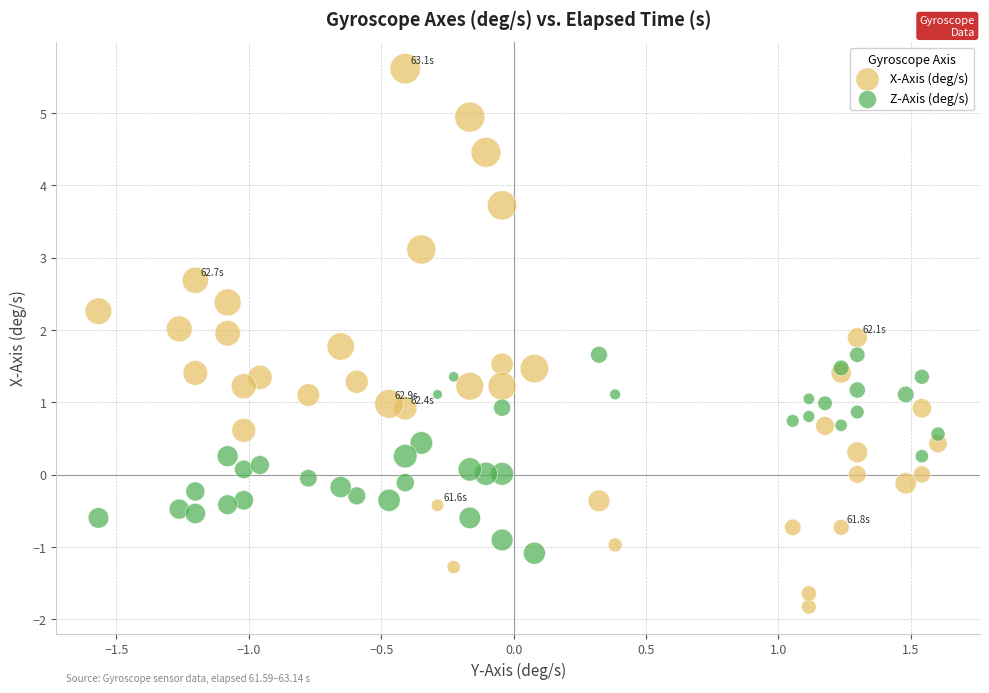

What are all the series names shown in the legend?

X-Axis (deg/s), Z-Axis (deg/s)